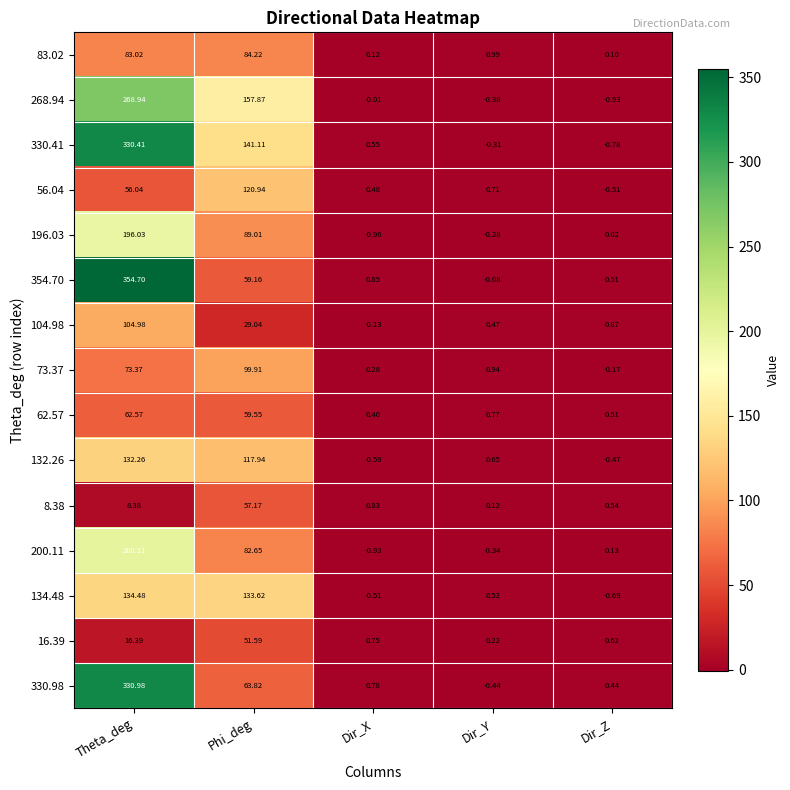

List the labels in order of 134.48 value, largest first.

Theta_deg, Phi_deg, Dir_Y, Dir_X, Dir_Z